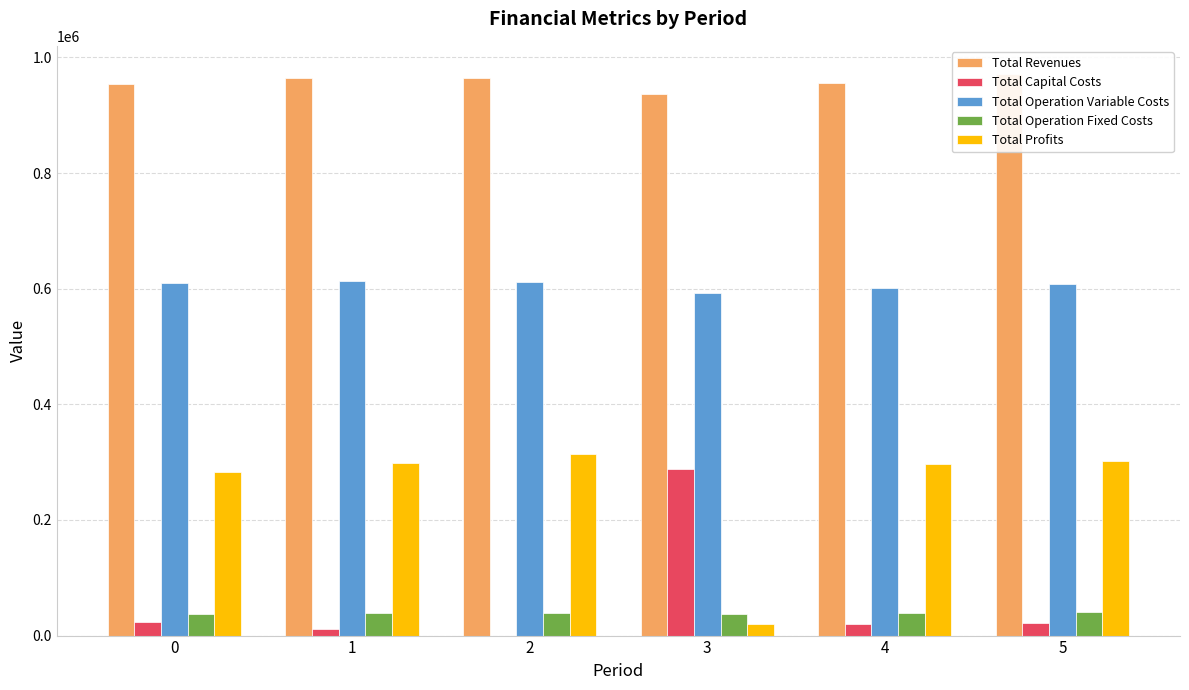

What is the minimum value for Total Profits?

19910.4